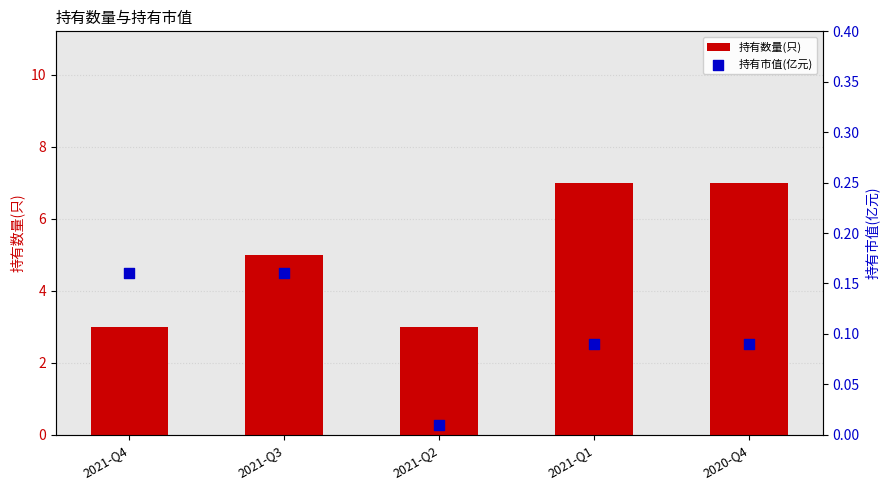

At how many categories does at least one series exceed 5?

2